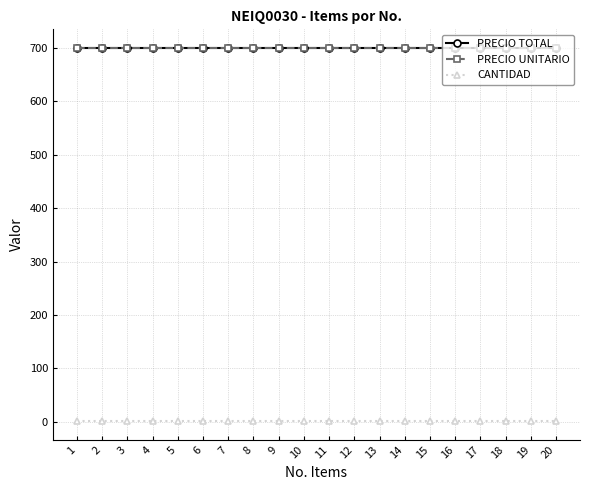

Is this an area chart (filled region under the line)?

No